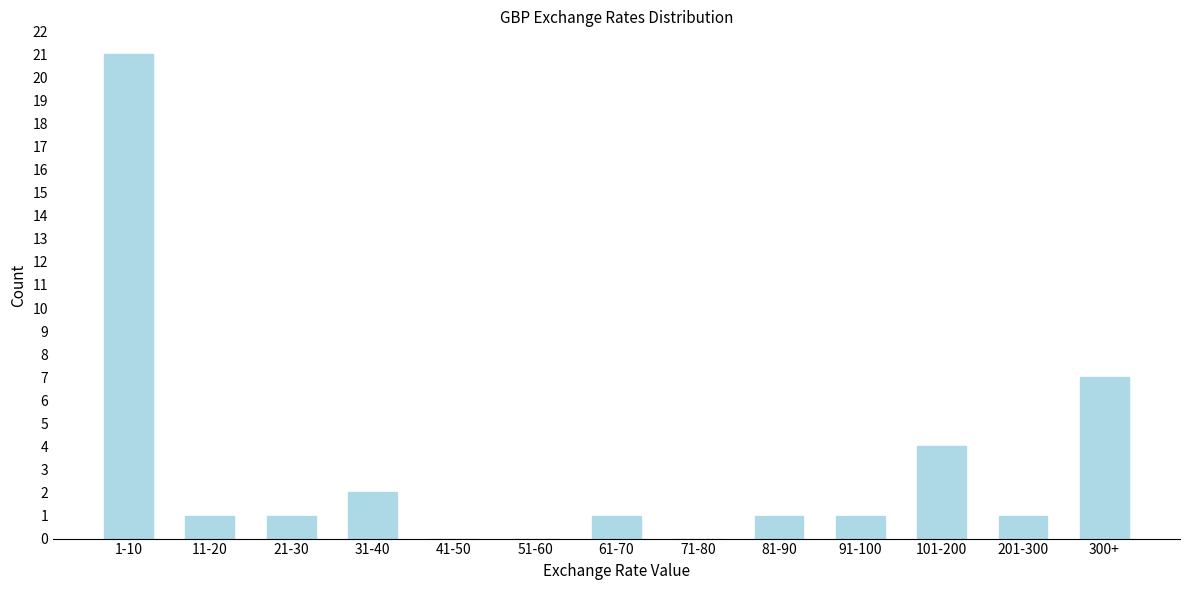

Reading right to left, list all the values displayed in this chart.

300+=7	201-300=1	101-200=4	91-100=1	81-90=1	71-80=0	61-70=1	51-60=0	41-50=0	31-40=2	21-30=1	11-20=1	1-10=21